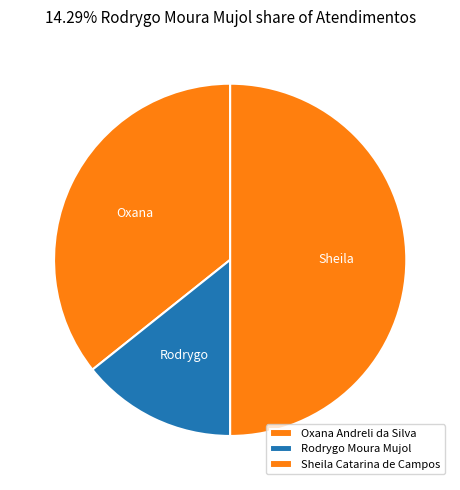

Count the number of slices in the pie.

3